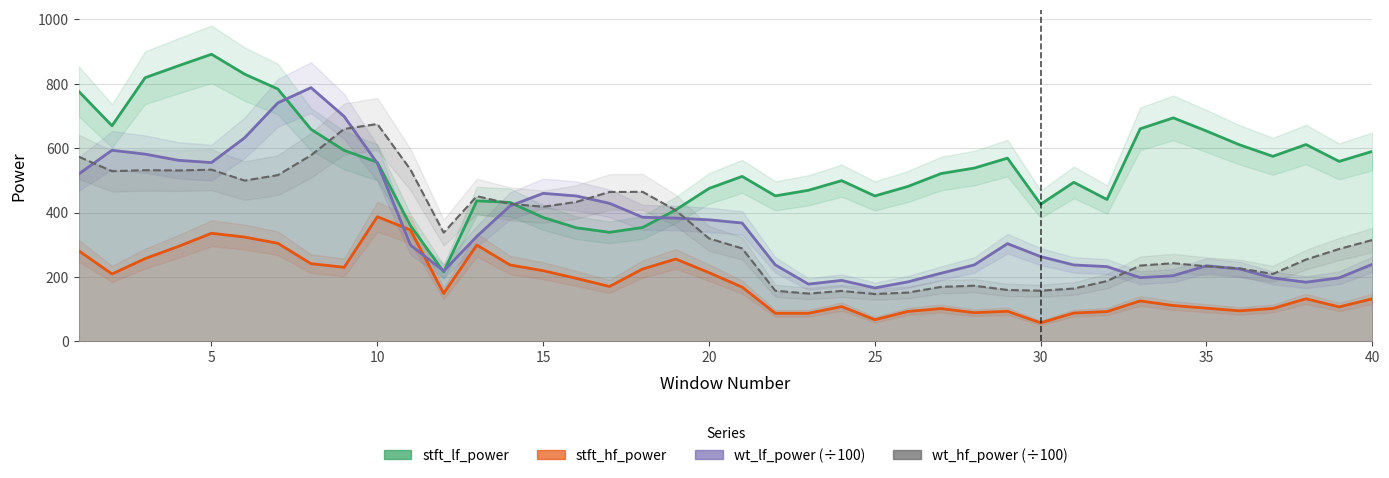

How many interior local peaks does the wt_lf_power (÷100) series have?

6